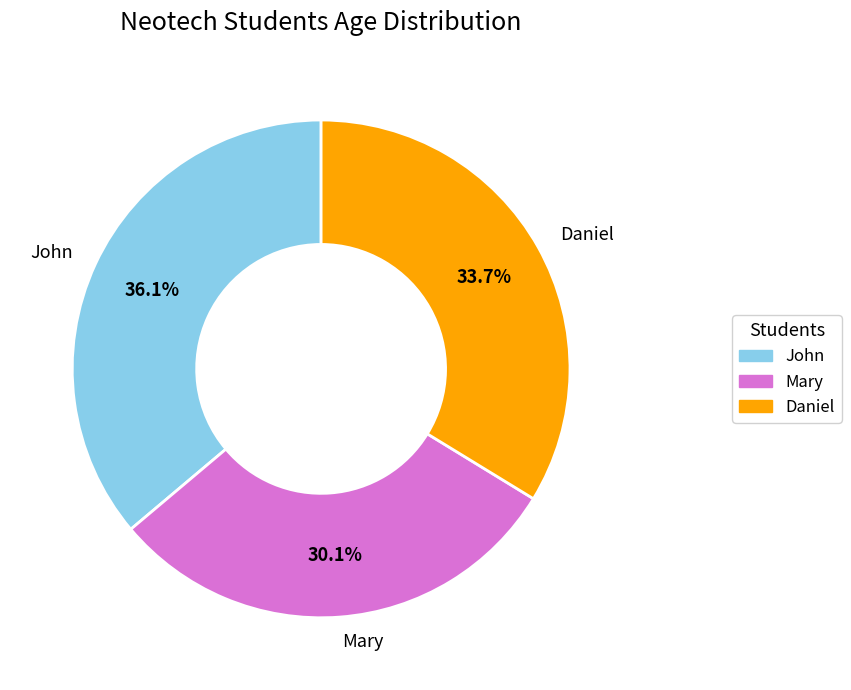

Which category has the smallest portion of the pie?

Mary